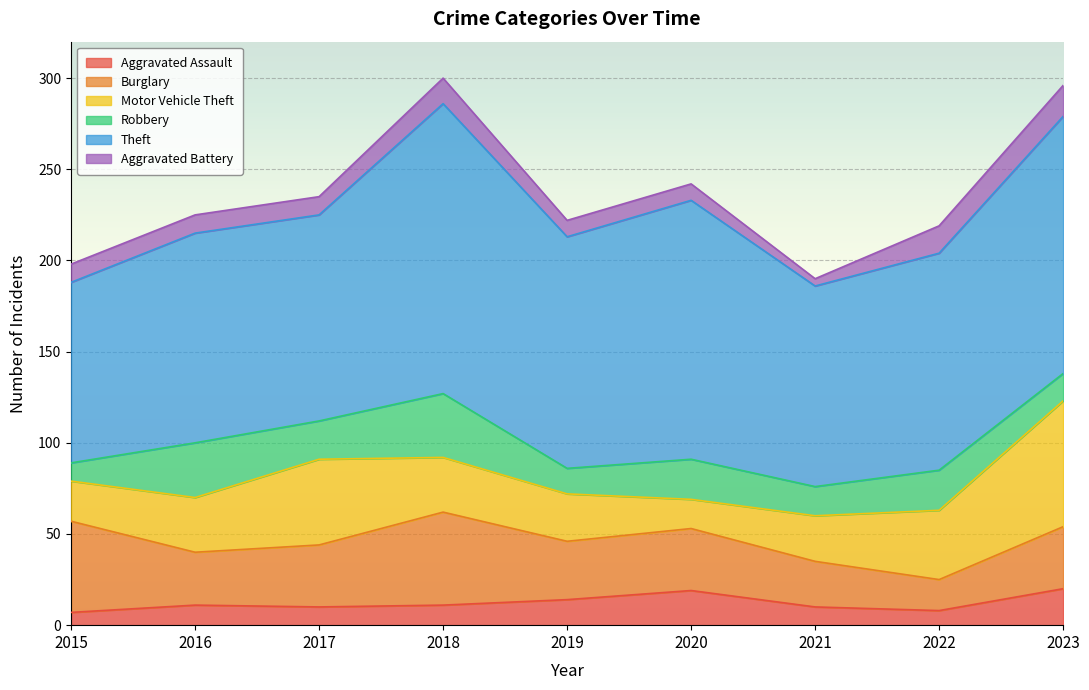

How many times do Motor Vehicle Theft and Aggravated Assault cross each other?

2